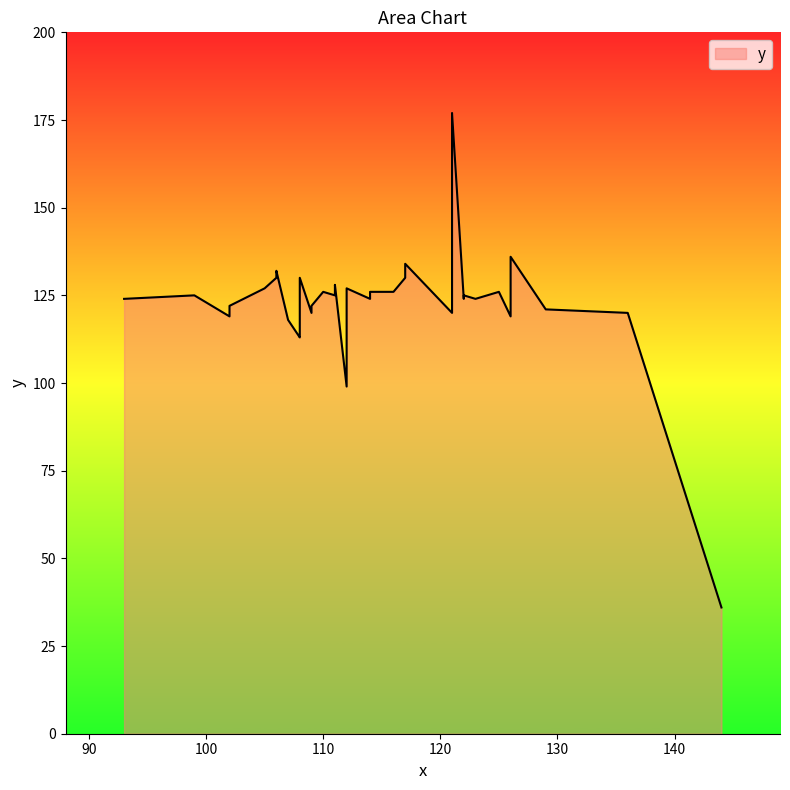

The chart shows a value of 180 at 109. True or false?

False